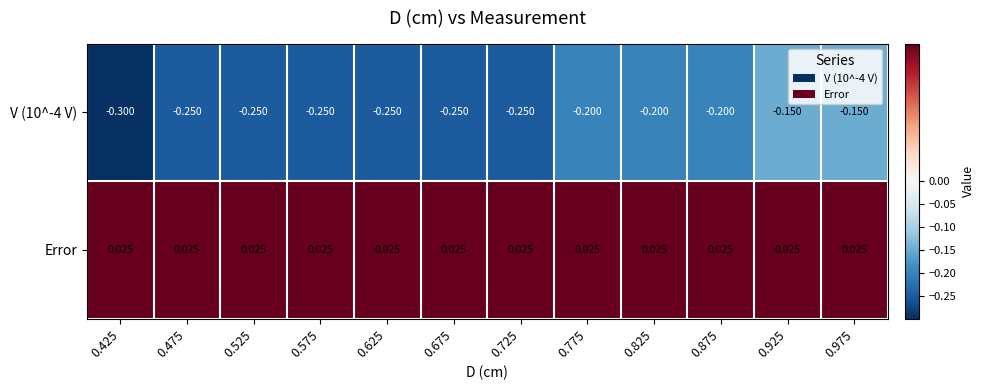

Which label corresponds to the smallest value in the chart?

0.425